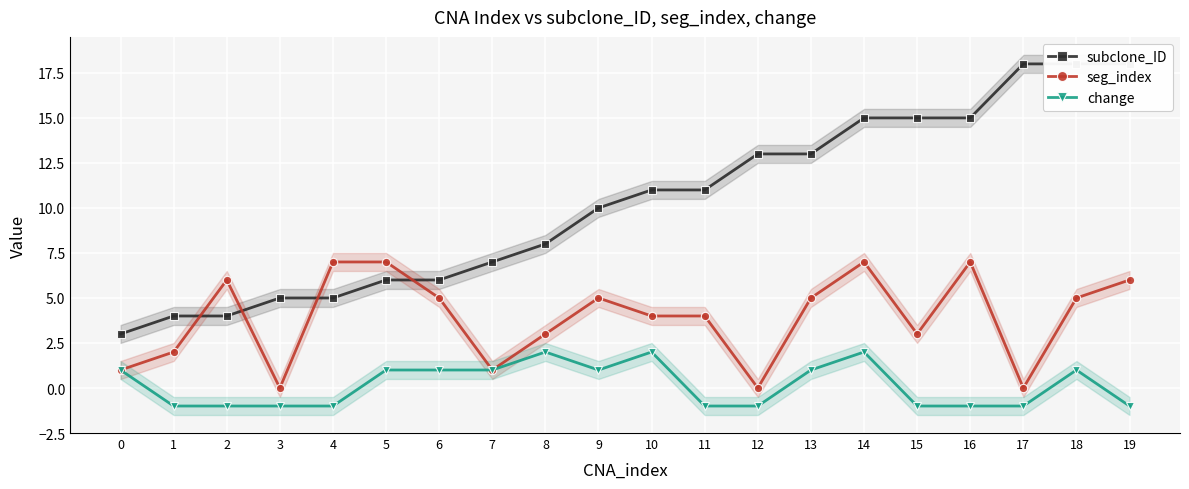

The value of change at 16 is -2. True or false?

False